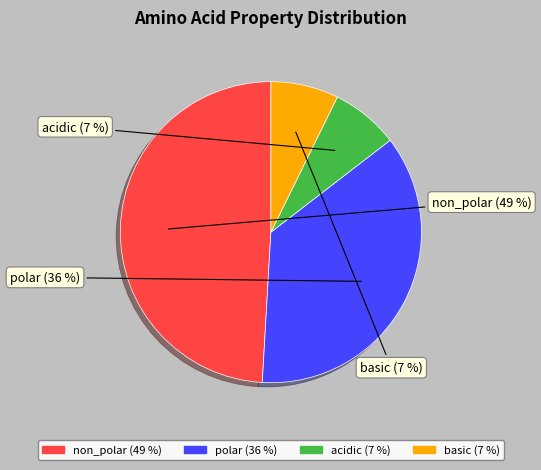

To the nearest percent, what is the difference between the polar and non_polar slice percentages?

13%